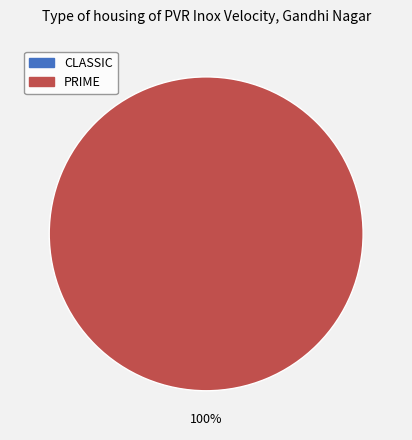

Is it true that PRIME is 87% of the pie?

False